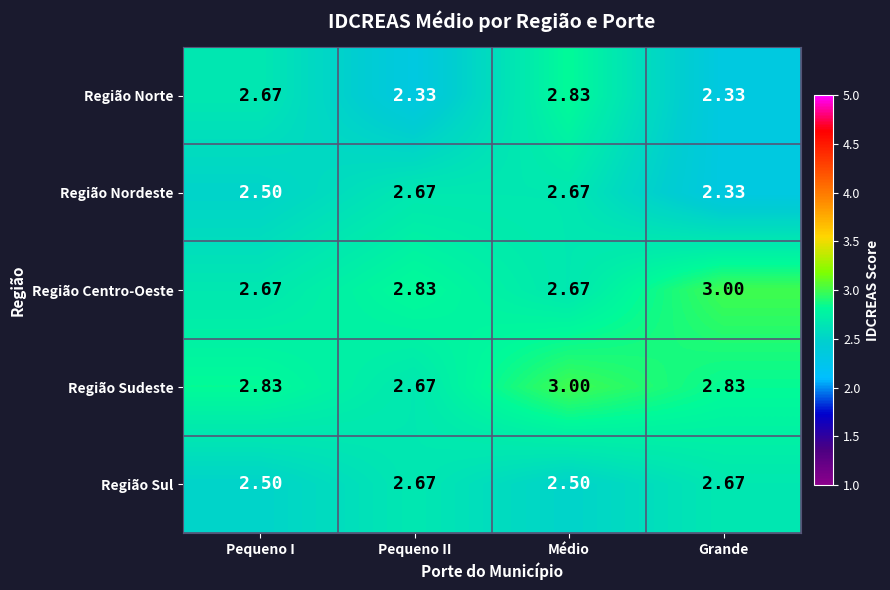

At which label does Região Nordeste reach its minimum?

Grande